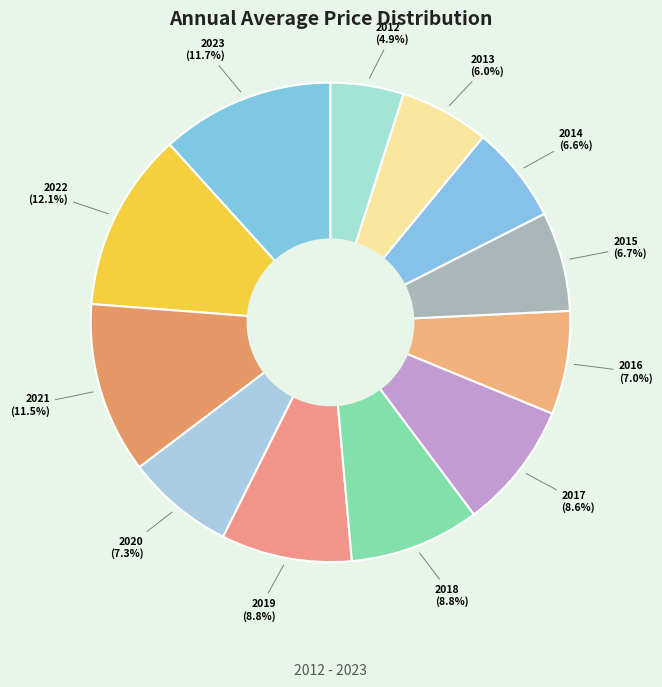

Between 2012 and 2016, which is larger?

2016